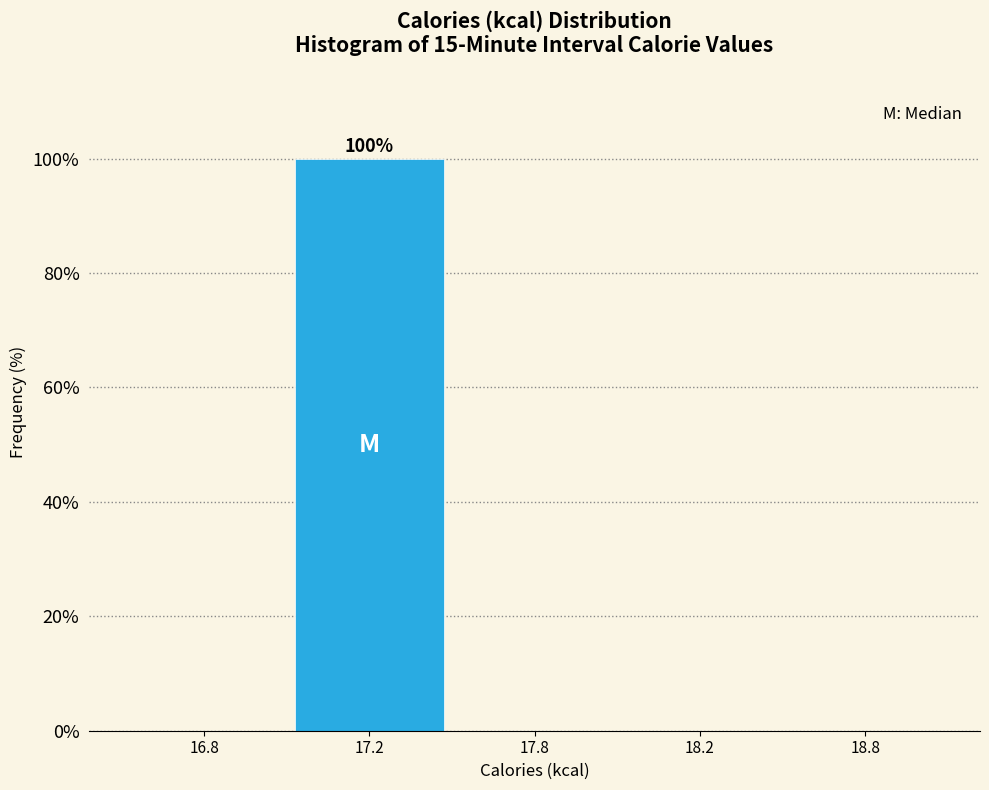

Reading left to right, what are all the values shown in this chart?

16.8=0	17.2=100	17.8=0	18.2=0	18.8=0